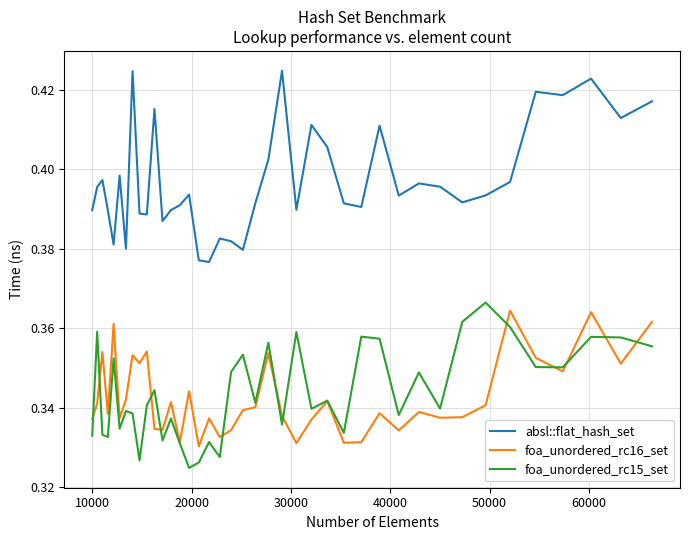

True or false: absl::flat_hash_set and foa_unordered_rc15_set intersect in this chart.

False